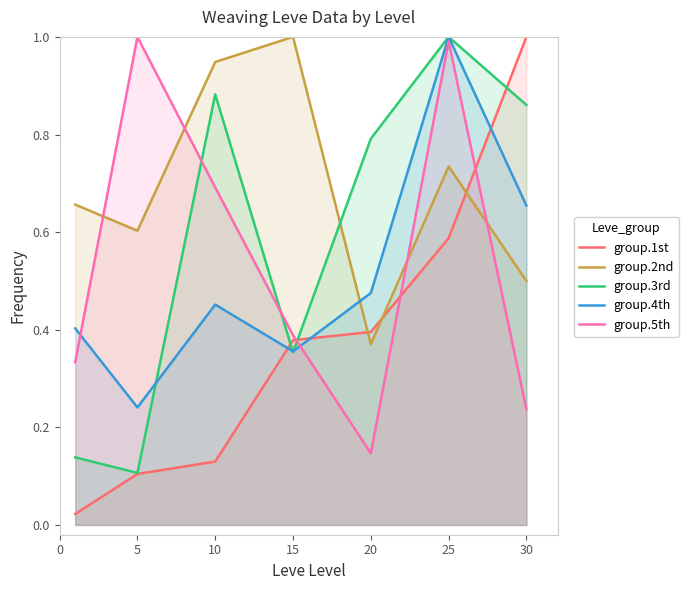

Rank the series by their maximum value, from lowest to highest.

group.1st, group.2nd, group.3rd, group.4th, group.5th